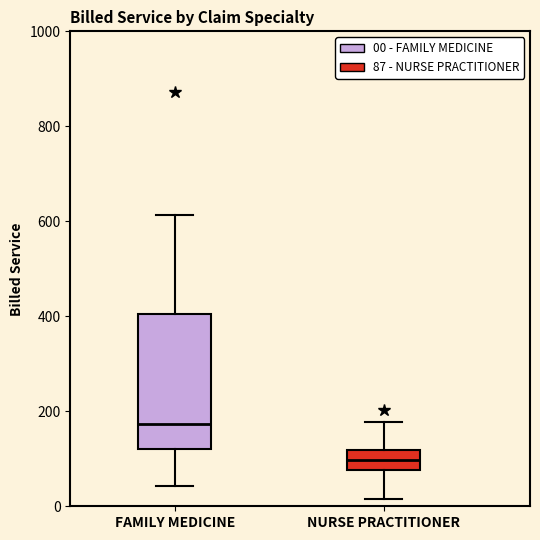

Which box is the tallest, from its lower edge to its upper edge?

FAMILY MEDICINE